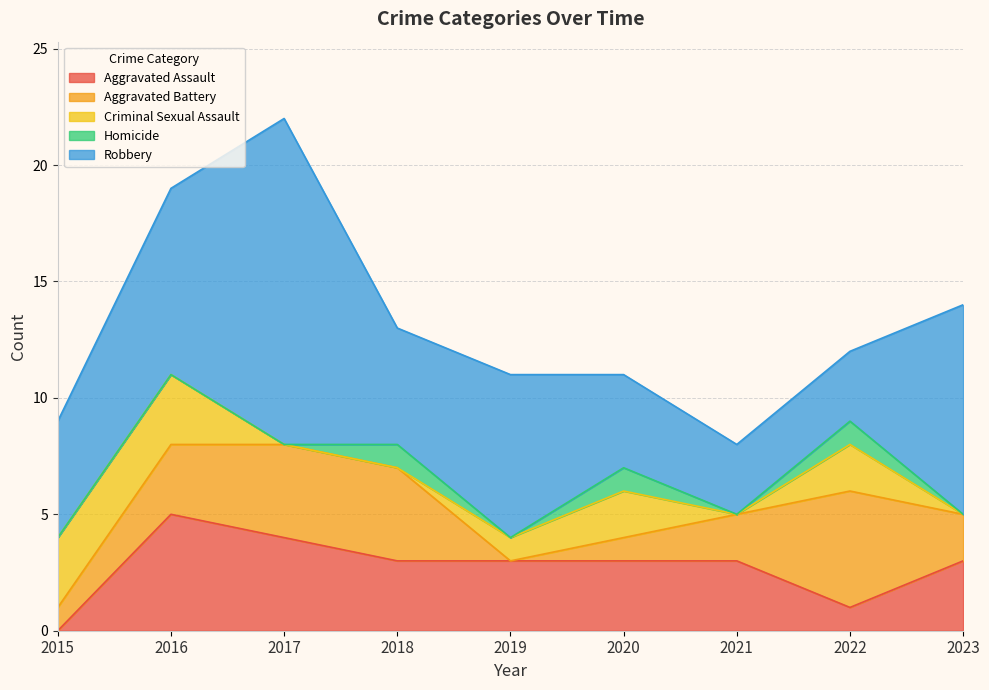

Reading left to right, list all the values displayed in this chart.

Aggravated Assault: 0	5	4	3	3	3	3	1	3
Aggravated Battery: 1	3	4	4	0	1	2	5	2
Criminal Sexual Assault: 3	3	0	0	1	2	0	2	0
Homicide: 0	0	0	1	0	1	0	1	0
Robbery: 5	8	14	5	7	4	3	3	9